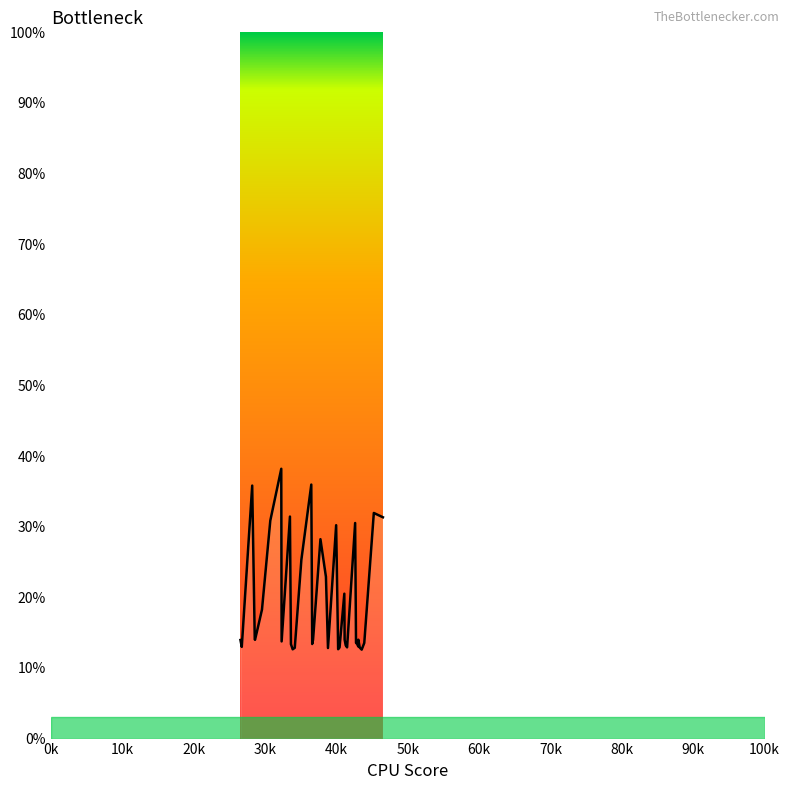

What is the value of the 39th point from the left?

31.9